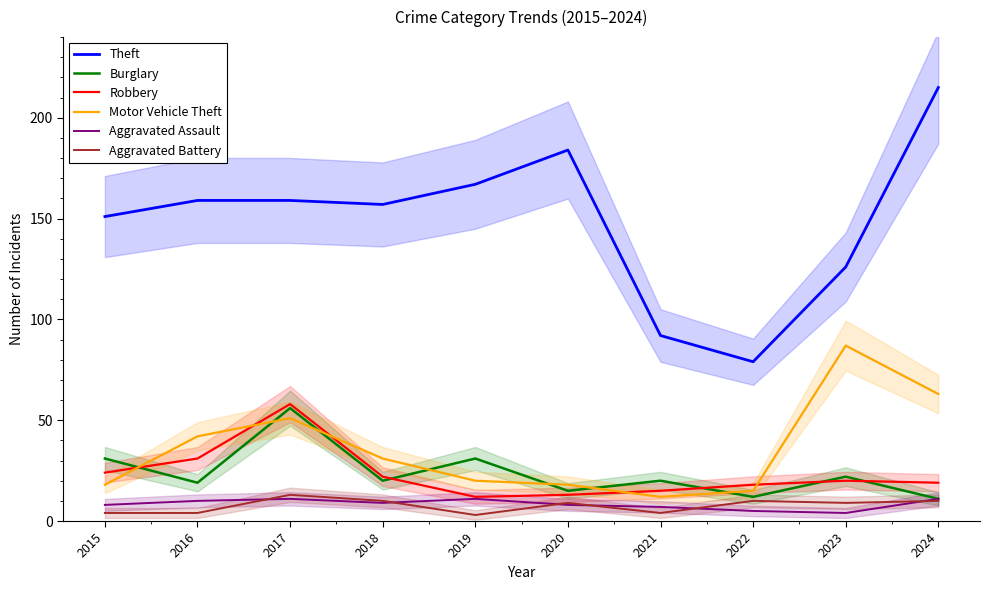

At how many categories does at least one series exceed 86?

9